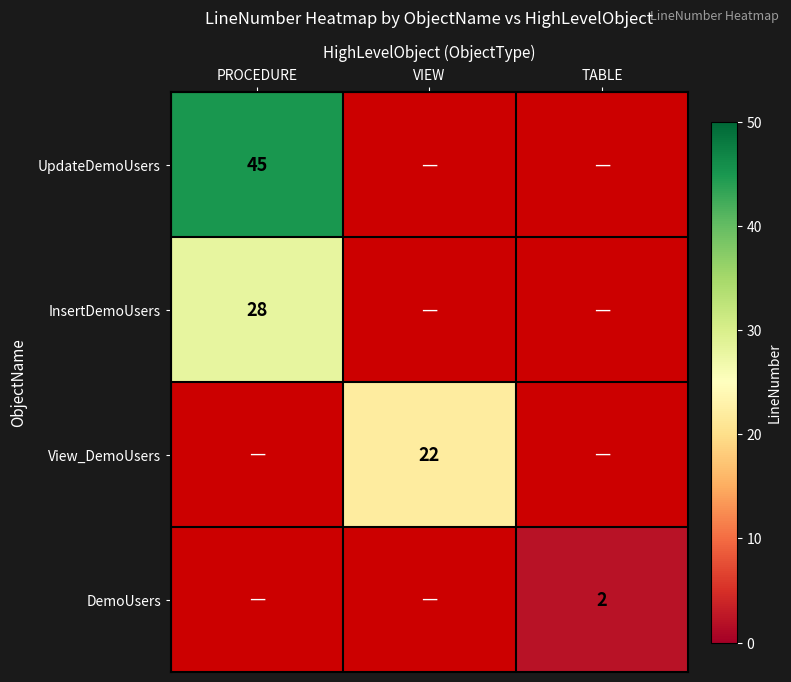

Between TABLE and VIEW, which is larger?

VIEW